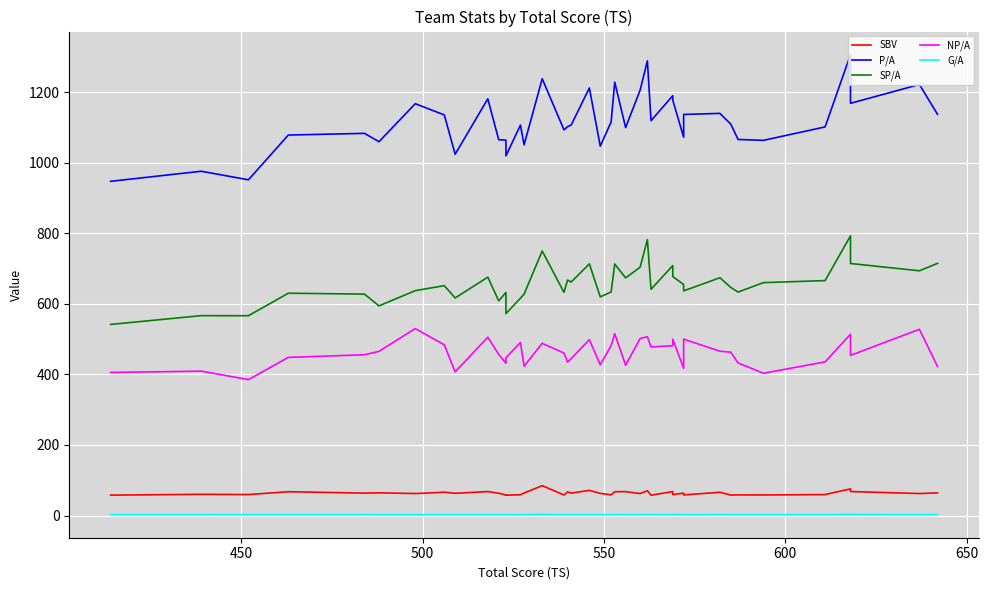

Reading left to right, list all the values displayed in this chart.

SBV: 57.9	60.2	59.5	67.5	63.6	64.4	62.4	66.2	63.1	68.0	63.3	58.3	57.7	58.9	63.8	84.8	58.2	67.0	63.5	71.4	62.8	58.7	67.7	67.8	62.3	70.3	57.6	67.9	59.3	63.5	58.5	66.0	58.0	58.5	58.4	59.5	75.6	68.1	62.4	64.2
P/A: 947.3	975.9	951.7	1078.5	1083.3	1059.7	1167.4	1135.5	1024.1	1181.2	1065.4	1064.1	1019.6	1106.8	1050.7	1238.1	1093.2	1102.3	1107.1	1212.0	1047.1	1115.5	1228.3	1099.7	1205.9	1288.7	1119.2	1190.0	1177.2	1072.4	1136.9	1139.9	1109.4	1066.0	1063.5	1101.5	1306.7	1168.5	1221.7	1137.2
SP/A: 541.7	566.6	566.4	630.2	627.6	594.3	637.5	651.6	616.8	675.7	608.5	632.4	572.4	616.1	627.5	749.9	632.7	667.5	662.0	713.5	619.9	633.7	713.0	673.6	704.1	781.8	641.3	708.5	677.3	655.0	636.8	674.1	646.4	633.5	660.2	666.0	792.8	714.5	693.8	714.8
NP/A: 405.6	409.3	385.3	448.3	455.7	465.4	529.9	483.9	407.4	505.5	456.9	431.7	447.1	490.7	423.2	488.3	460.6	434.8	445.1	498.5	427.2	481.8	515.3	426.1	501.8	506.9	477.9	481.5	499.9	417.4	500.1	465.8	463.0	432.5	403.3	435.6	513.9	454.0	527.9	422.4
G/A: 2.7	2.7	2.9	2.8	2.8	2.5	2.5	3.0	2.9	2.9	2.7	2.7	2.6	2.5	2.8	3.5	2.6	3.1	2.9	2.9	2.7	2.6	3.1	2.9	2.9	3.4	2.6	3.1	2.8	2.9	2.4	2.8	2.6	2.7	2.9	2.8	3.5	3.3	2.8	3.0